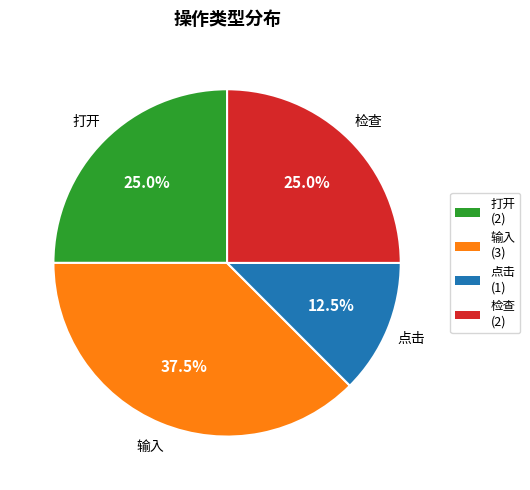

Is there any slice that represents more than half of the pie?

No